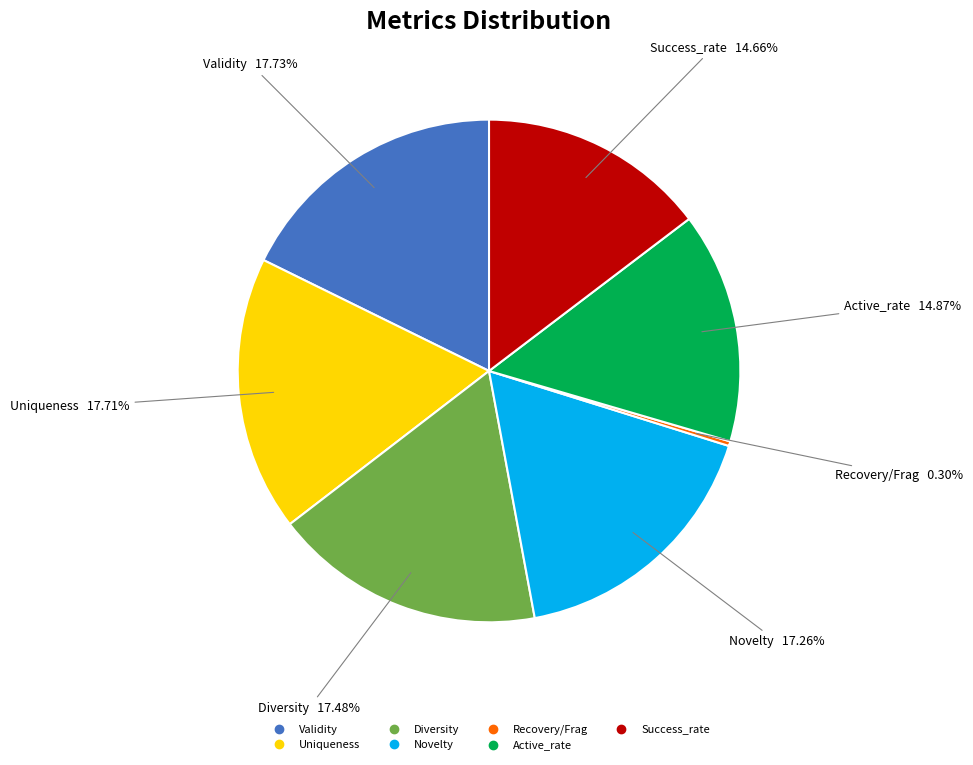

Is there any slice that represents more than half of the pie?

No